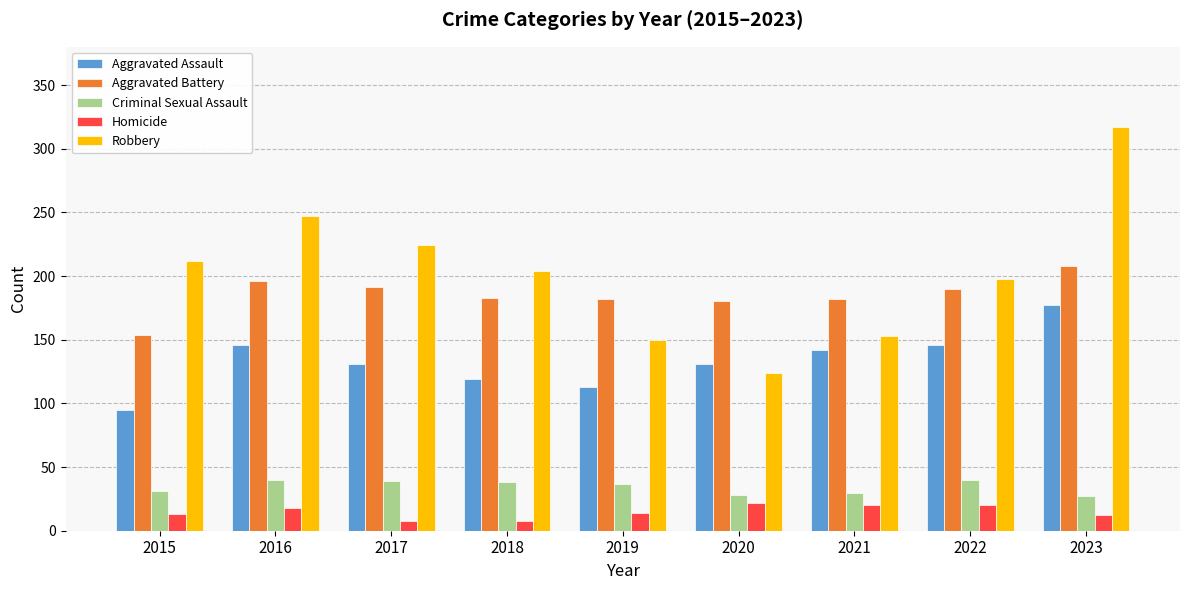

At which label is Robbery closest to 220?

2017